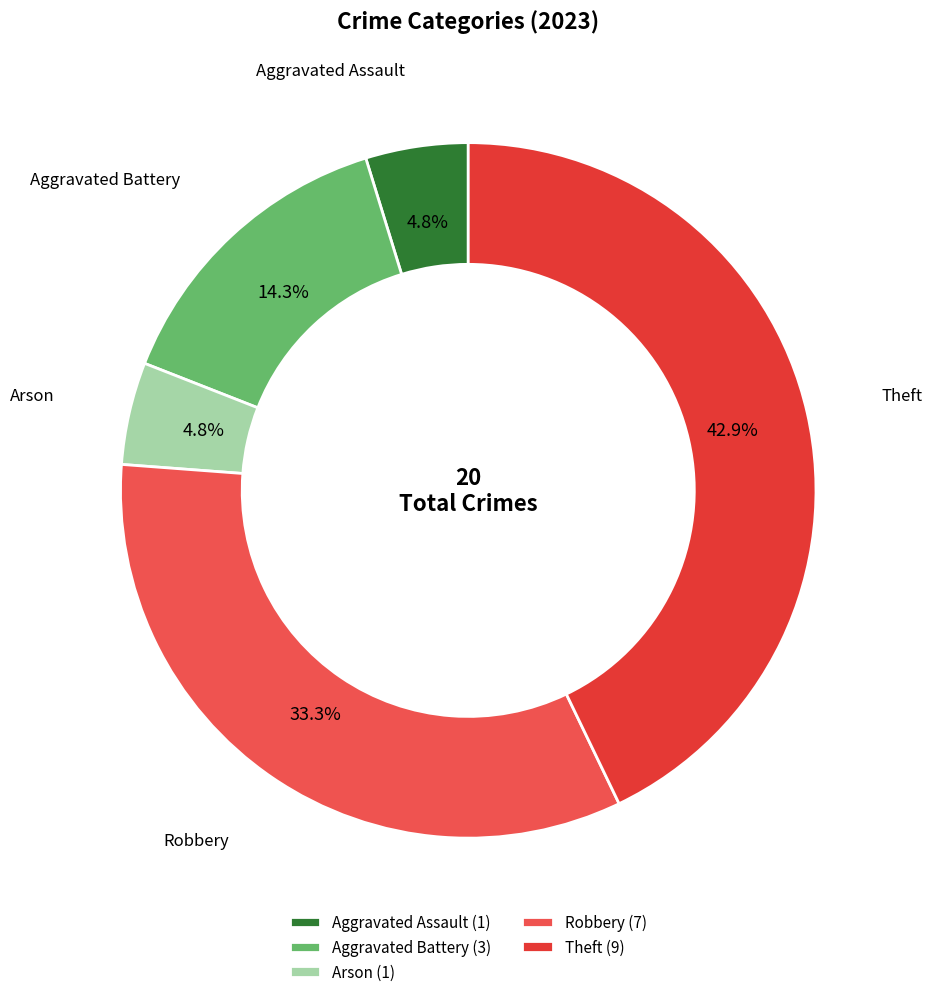

Which slice is the smallest?

Aggravated Assault